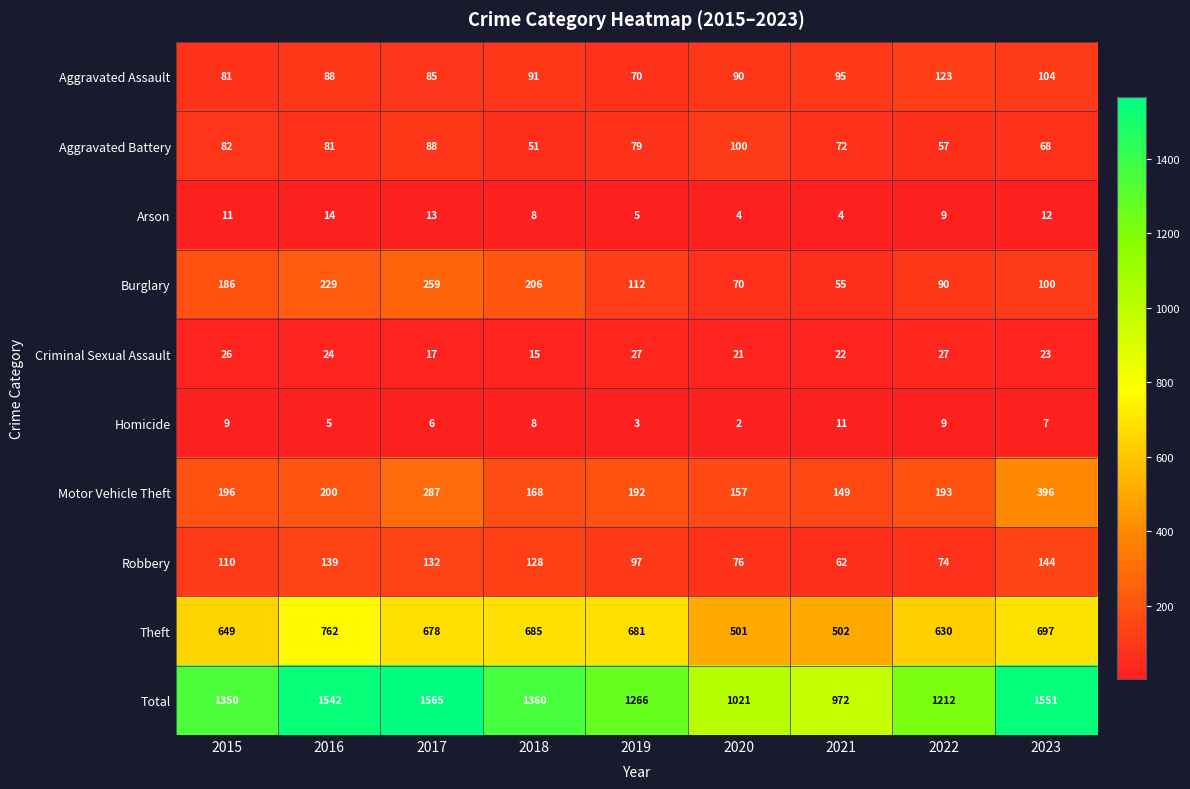

What is the difference between the second highest and minimum values in the Arson series?

9